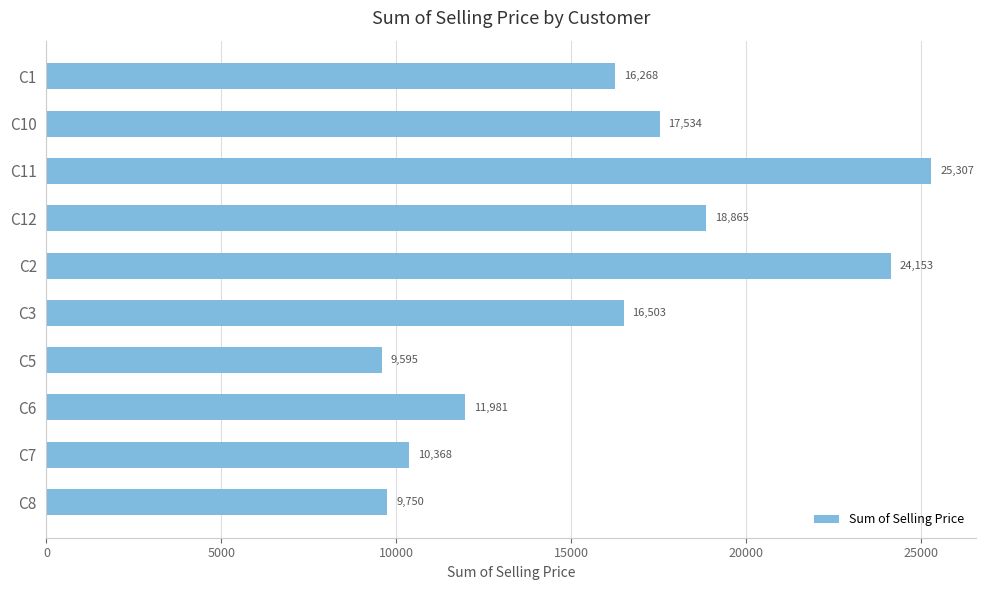

Is it true that the value at C12 is 18864.8?

True